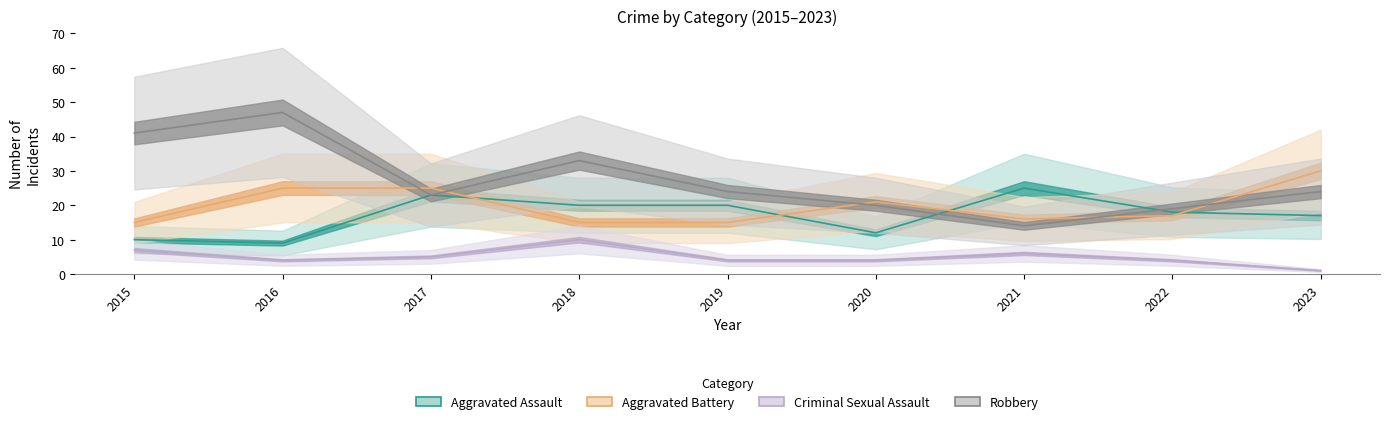

How many interior local valleys does the Aggravated Assault series have?

2